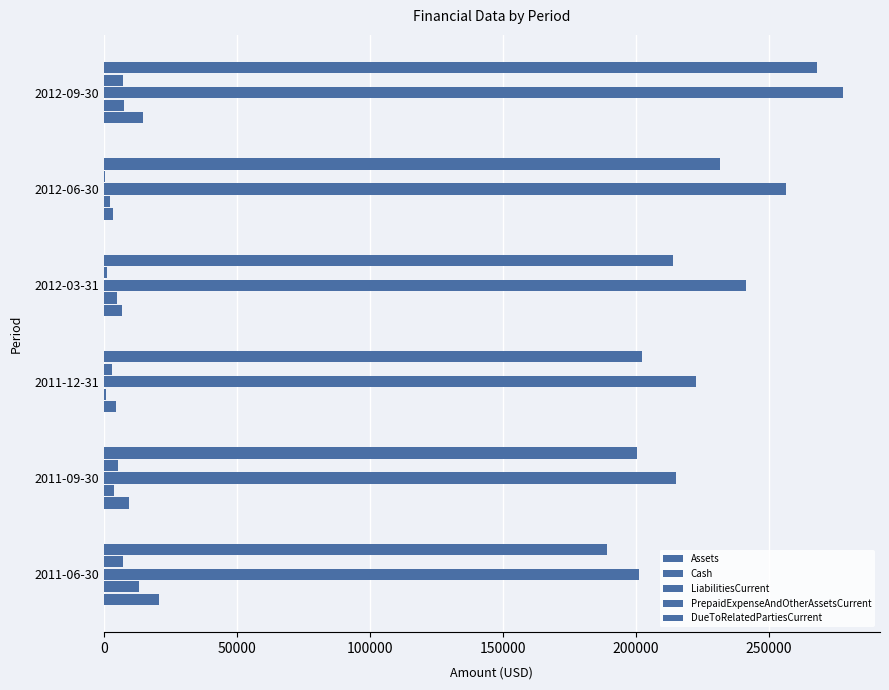

What is the difference between the maximum and minimum values in the Assets series?

17358